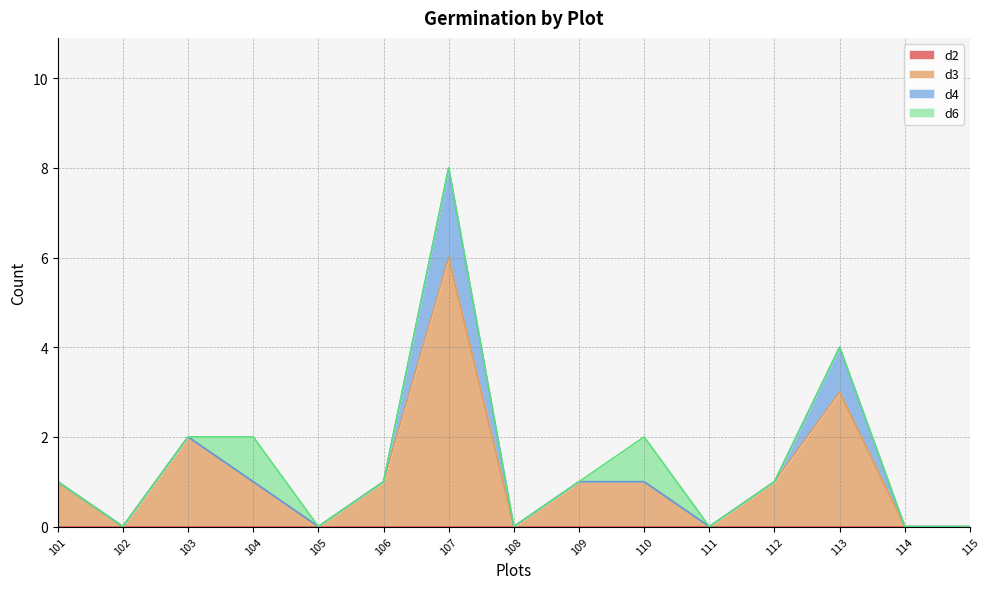

Reading left to right, extract all data points from this chart.

d2: 0	0	0	0	0	0	0	0	0	0	0	0	0	0	0
d3: 1	0	2	1	0	1	6	0	1	1	0	1	3	0	0
d4: 0	0	0	0	0	0	2	0	0	0	0	0	1	0	0
d6: 0	0	0	1	0	0	0	0	0	1	0	0	0	0	0